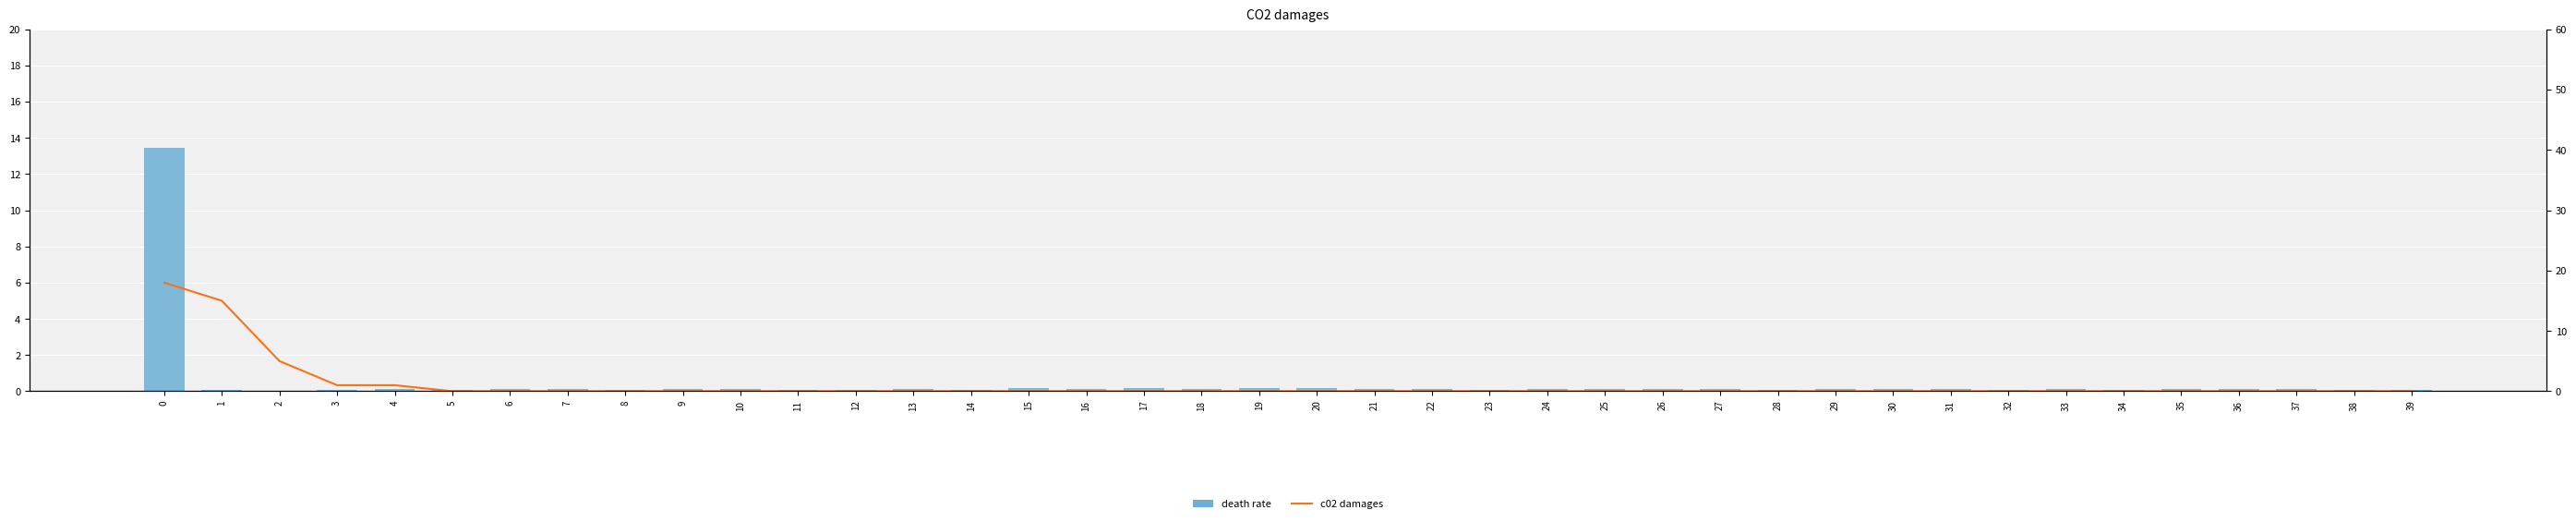

What is the sum of all c02 damages values?

40.0